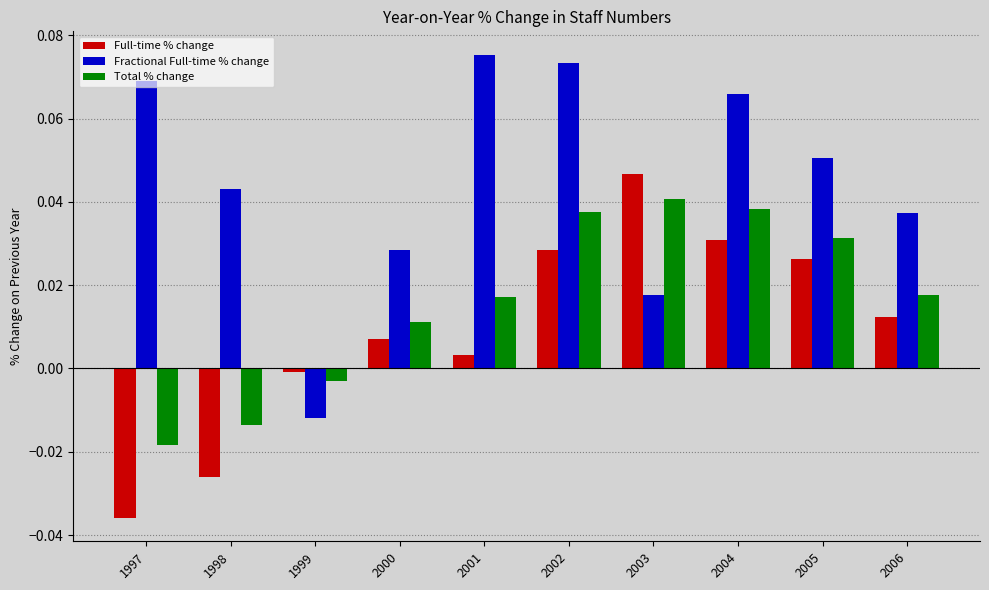

How many Fractional Full-time % change values are between 0 and 1?

9